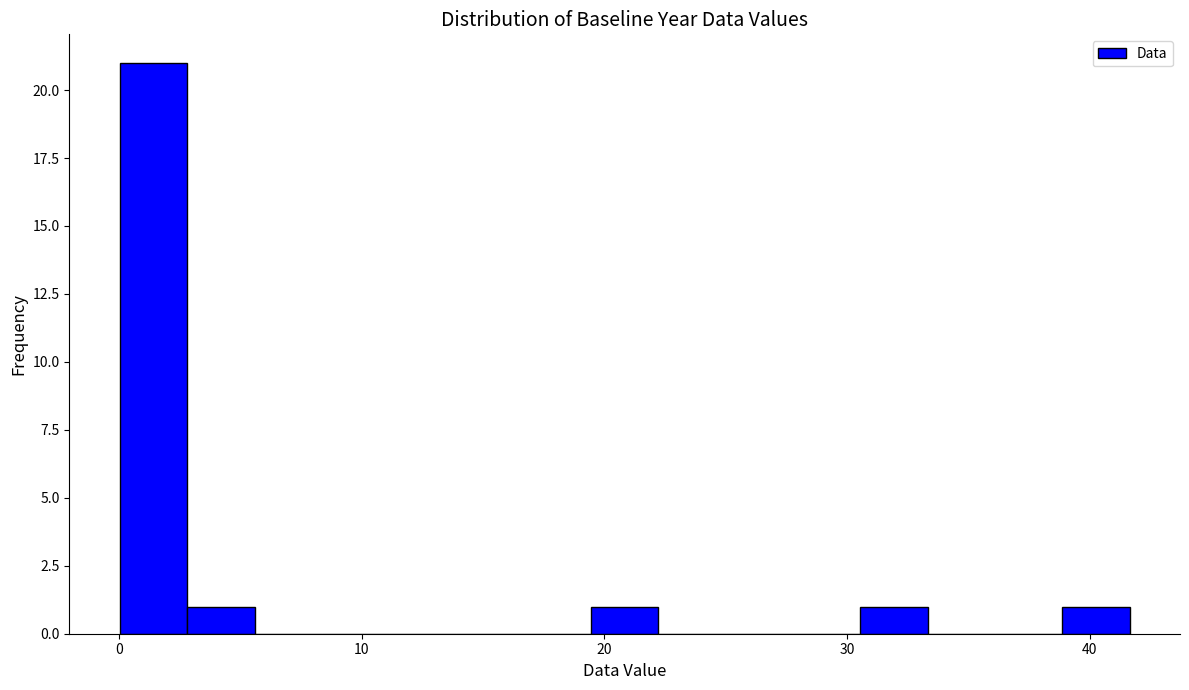

Read against the x-axis, roughly where is the centre of the tallest bar?

1